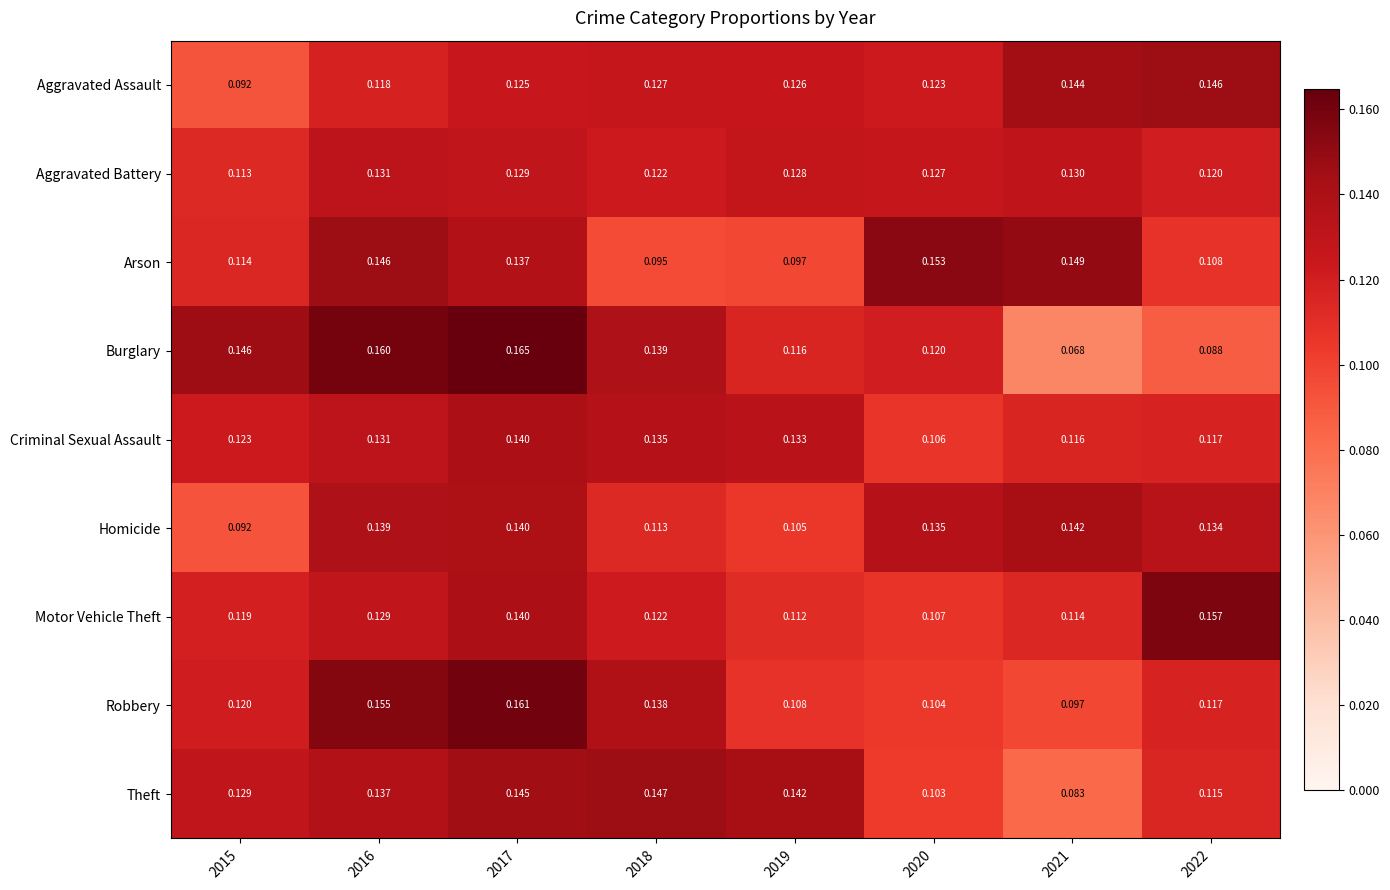

Rank the series at 2019 from highest to lowest value.

Theft, Criminal Sexual Assault, Aggravated Battery, Aggravated Assault, Burglary, Motor Vehicle Theft, Robbery, Homicide, Arson